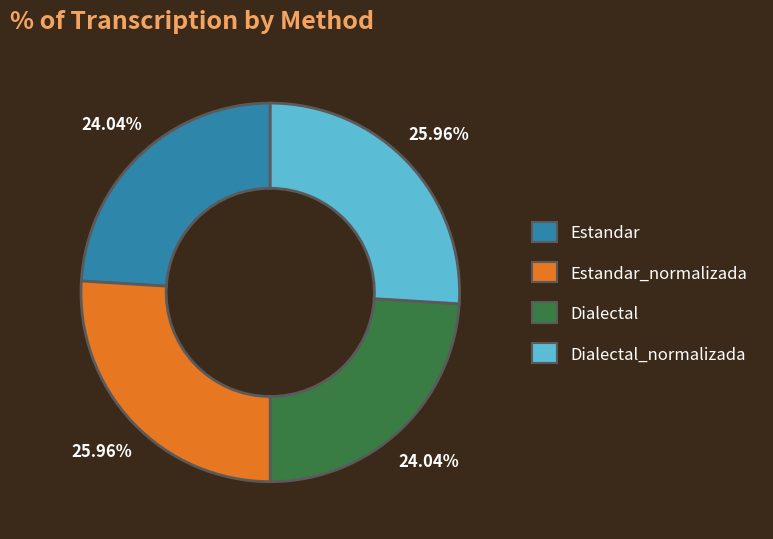

Count the number of slices in the pie.

4